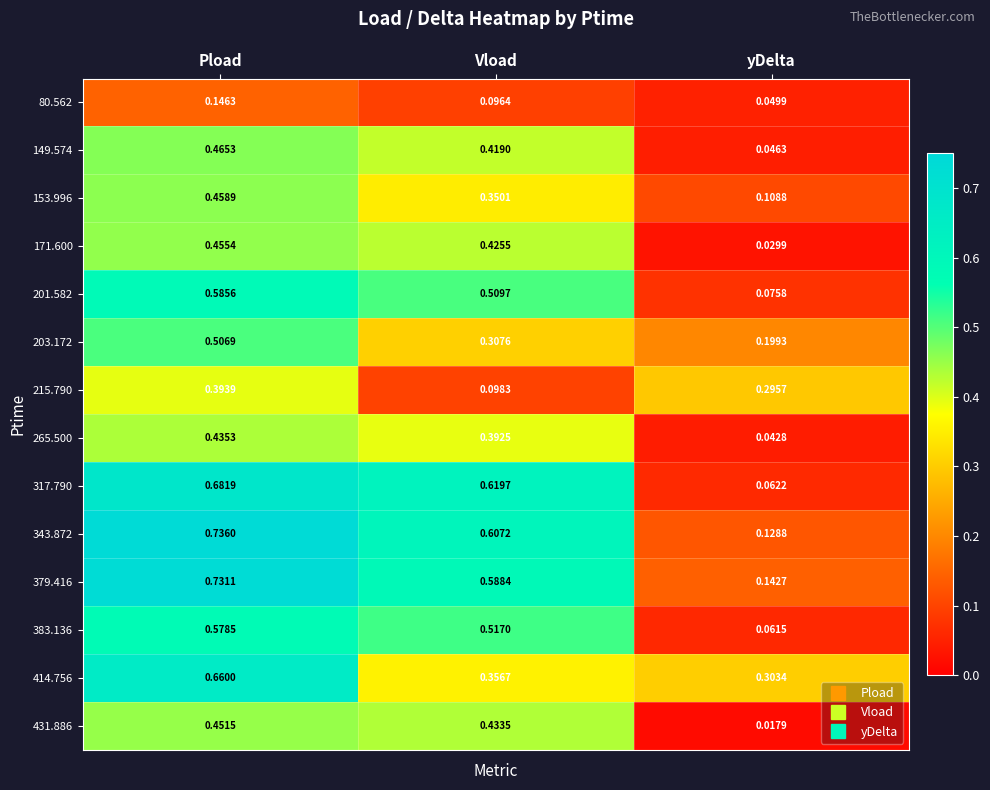

Which category has the highest value in the 383.136 series?

Pload